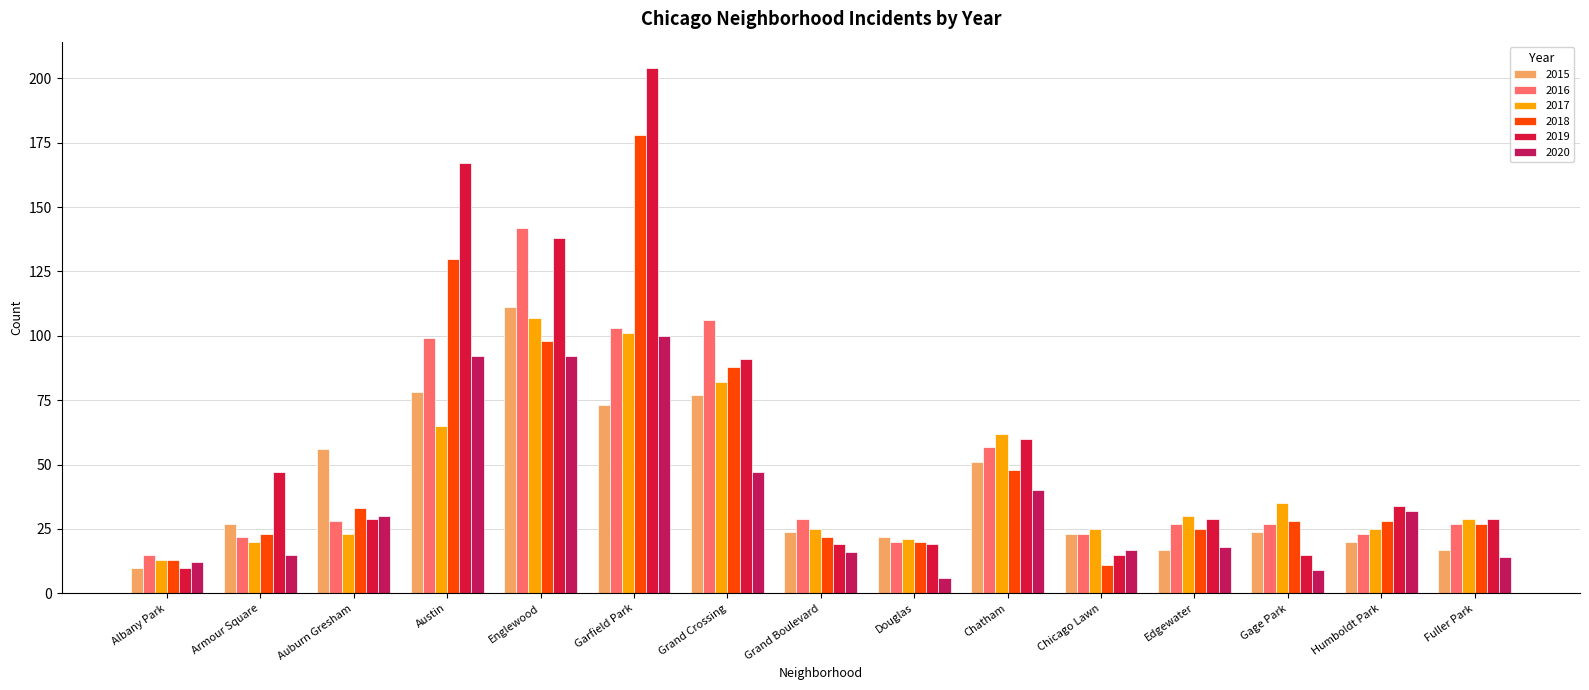

How many bars are there in total?

90